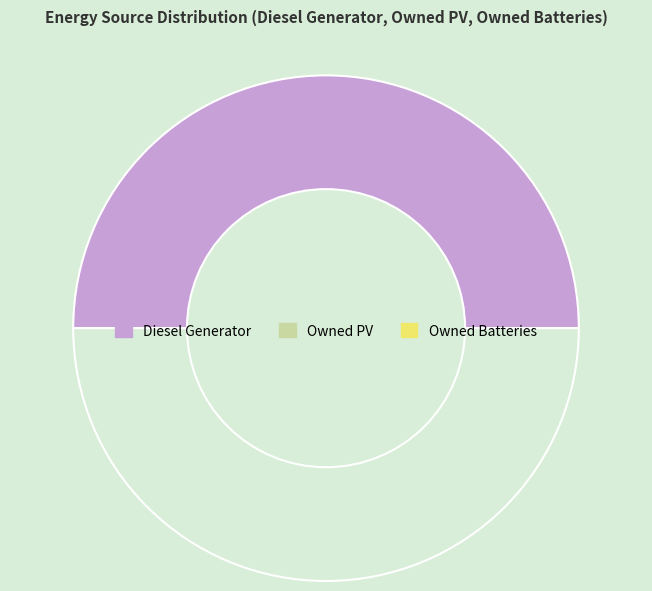

How many slices are in this pie chart?

2